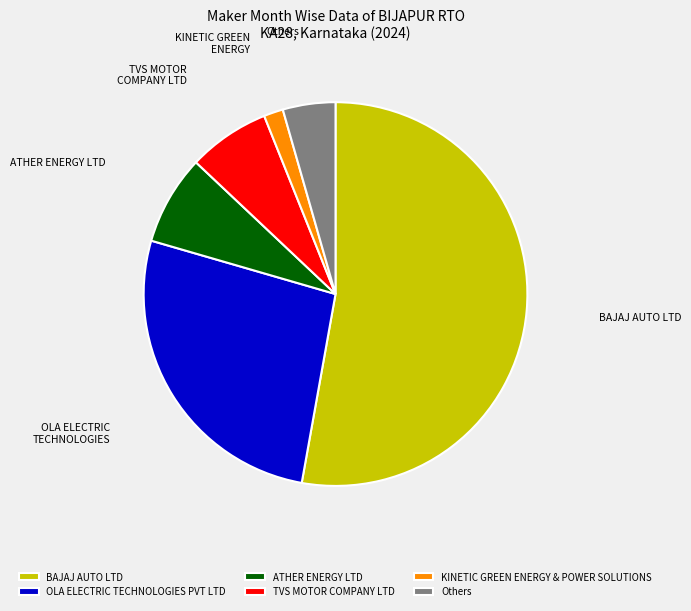

Rank the categories by value from highest to lowest.

BAJAJ AUTO LTD, OLA ELECTRIC TECHNOLOGIES PVT LTD, ATHER ENERGY LTD, TVS MOTOR COMPANY LTD, Others, KINETIC GREEN ENERGY & POWER SOLUTIONS